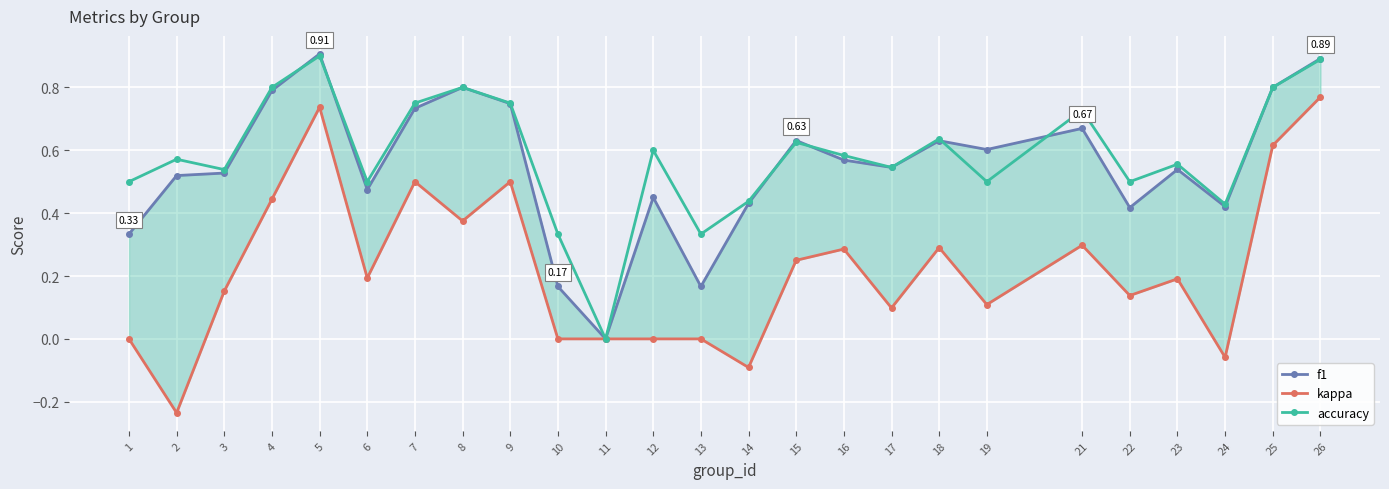

True or false: accuracy has a value of 0.6 at 18.

True